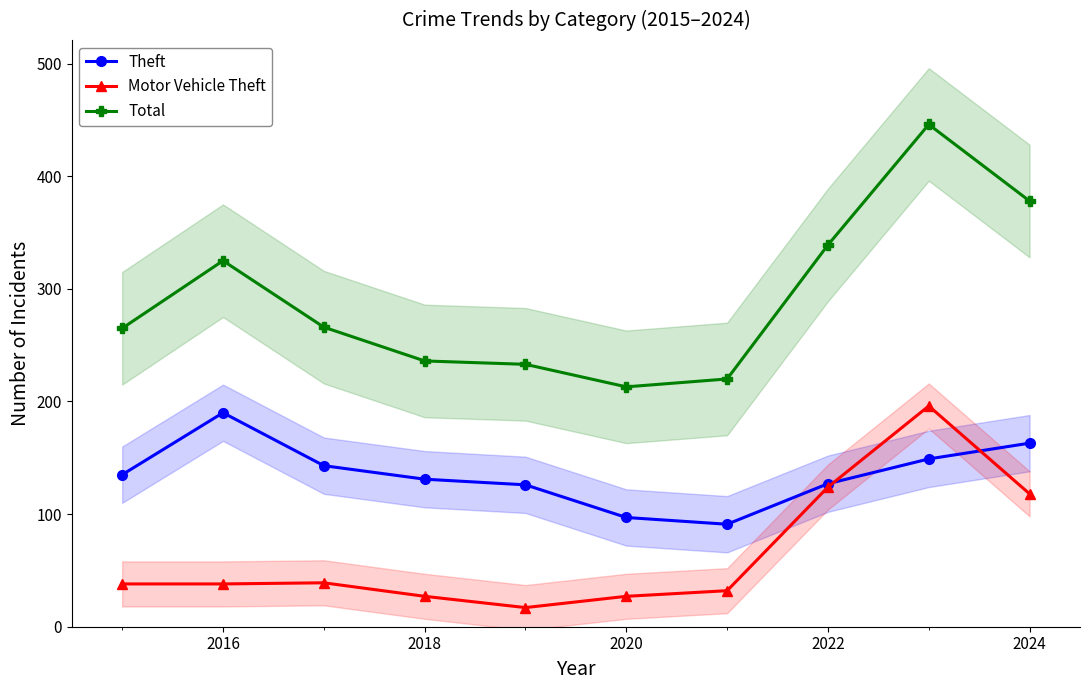

At which label does Total first exceed 266?

2016